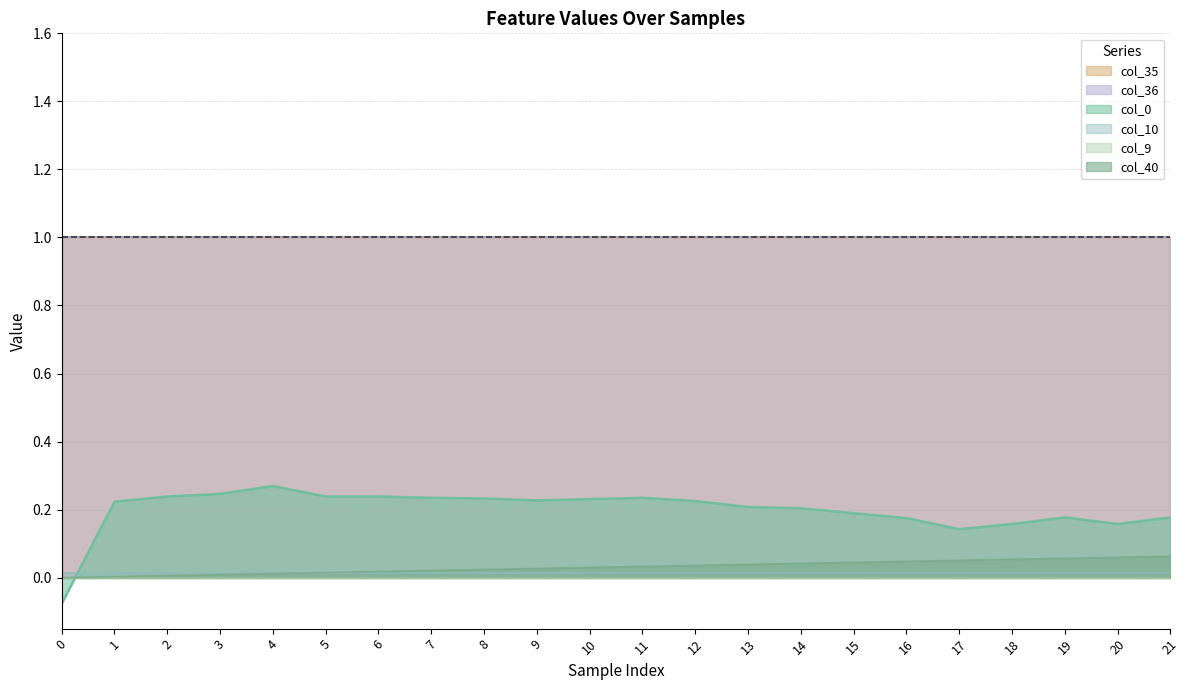

Does the chart have visible grid lines?

Yes